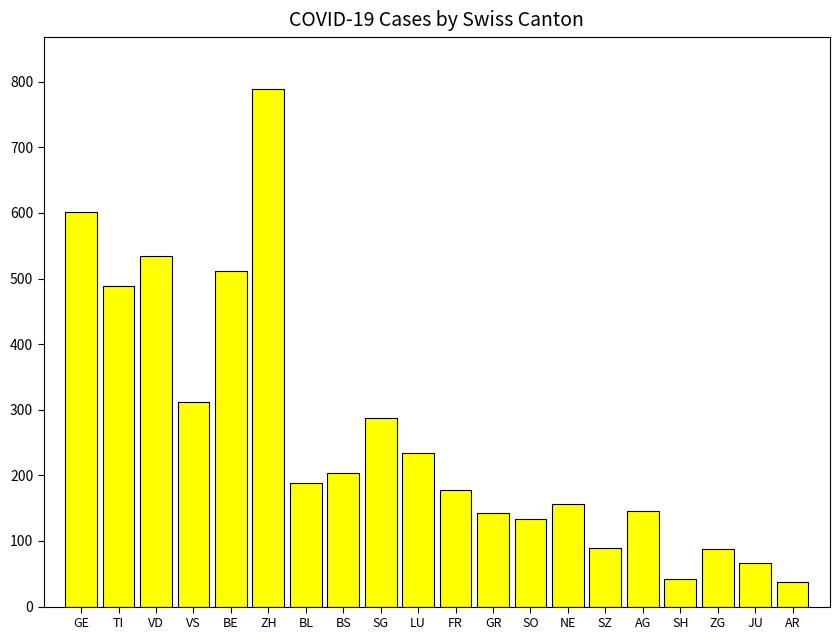

What is the label of the 19th bar from the right?

TI